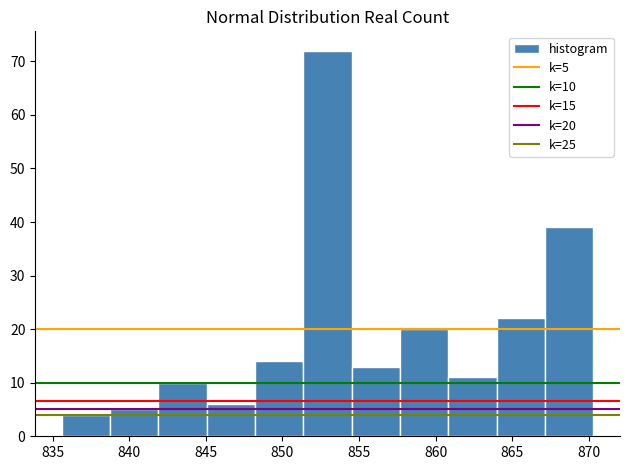

Over which range of the x-axis is the bar tallest?

851.5 to 854.5